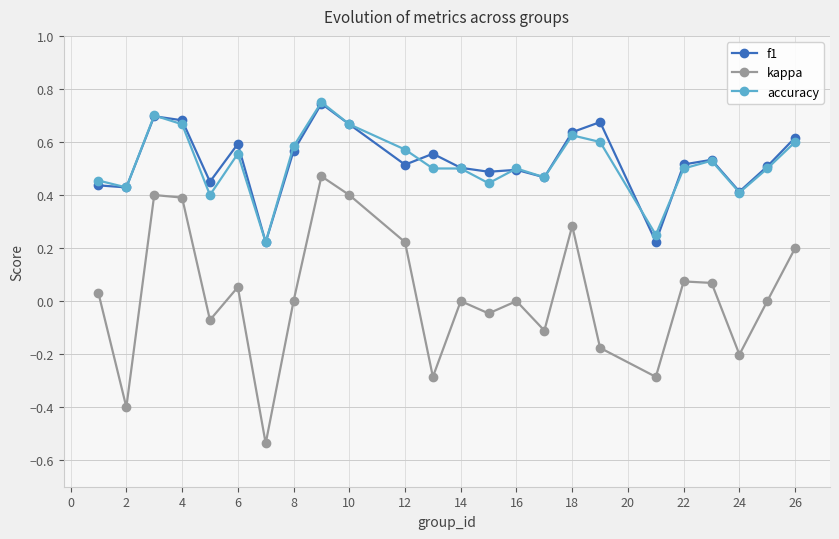

True or false: kappa has more than 2 points higher than both neighbors.

True